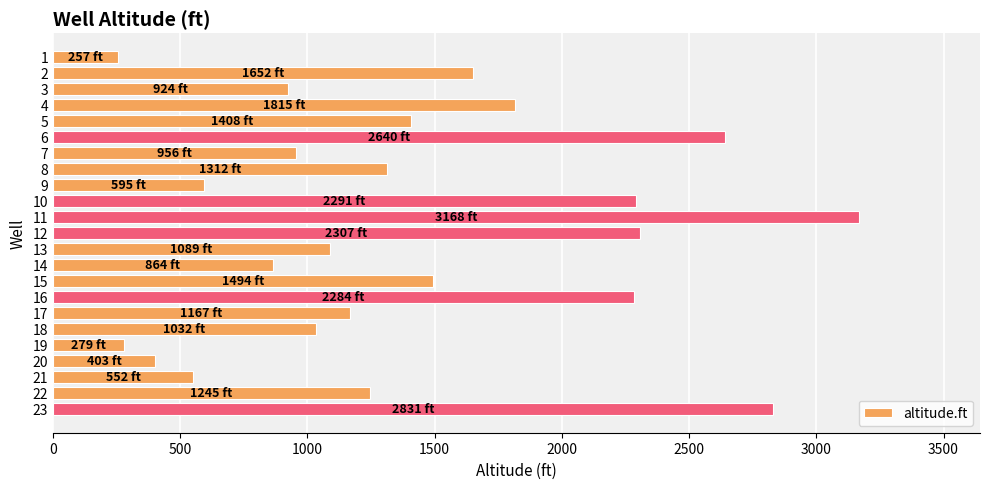

Between 6 and 12, which is larger?

6